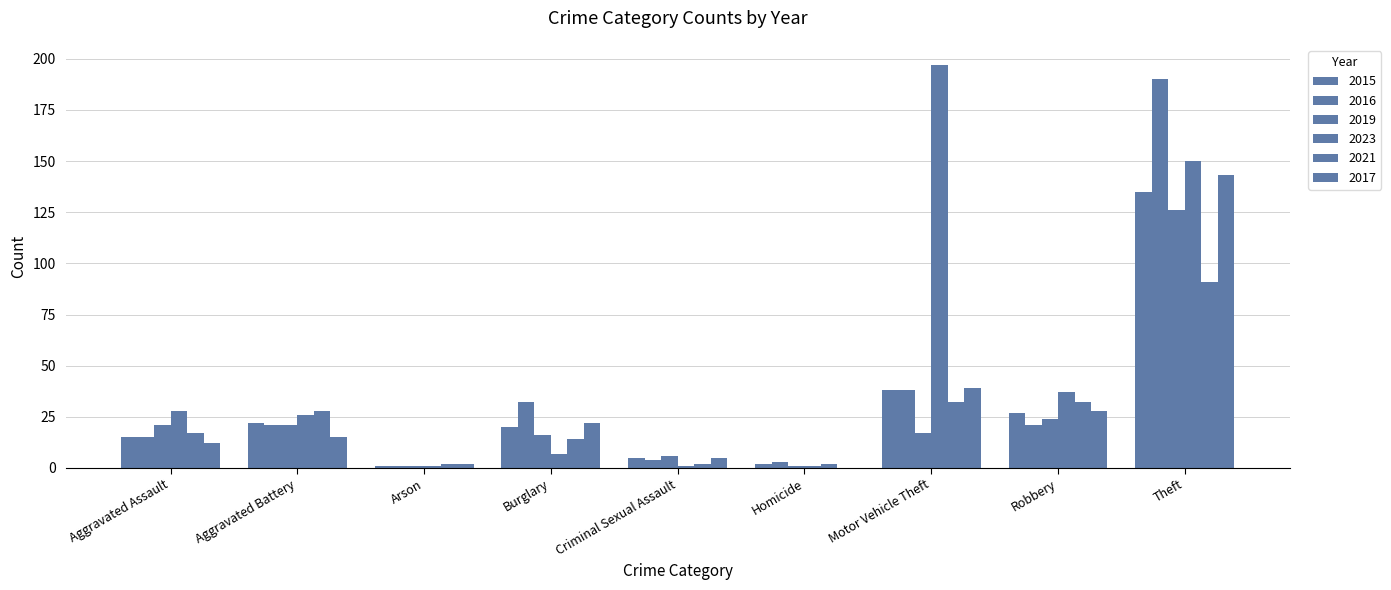

Which series has the largest range (max minus min)?

2023